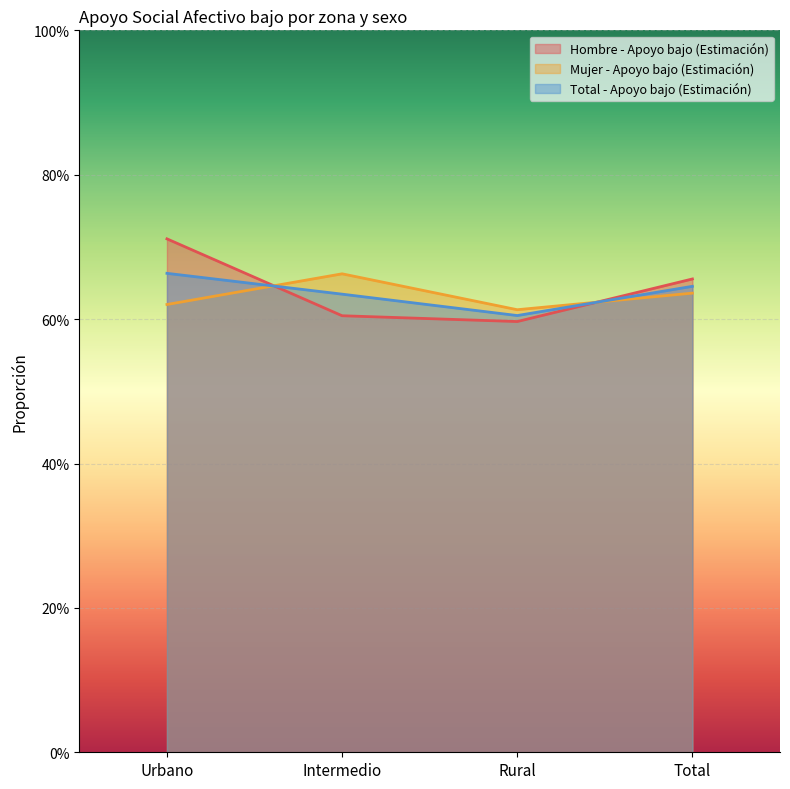

List the series in order of their peak value, highest first.

Hombre - Apoyo bajo (Estimación), Total - Apoyo bajo (Estimación), Mujer - Apoyo bajo (Estimación)